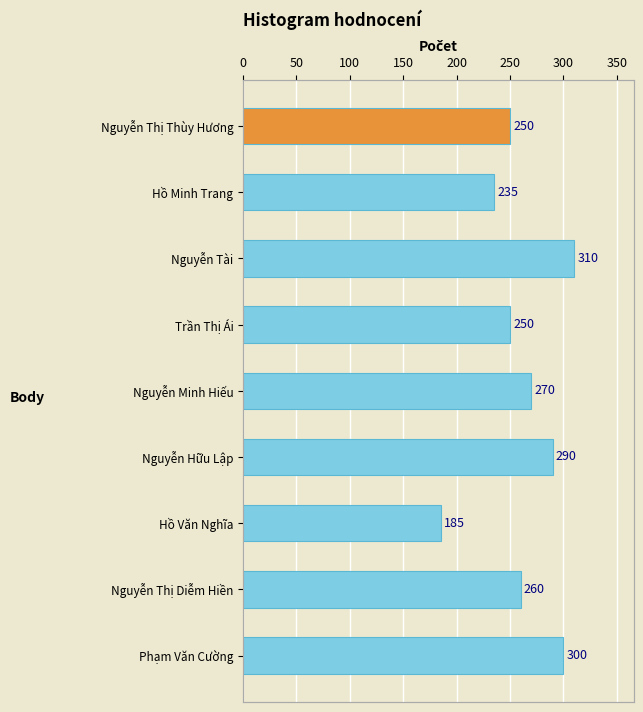

What is the greatest value displayed?

310